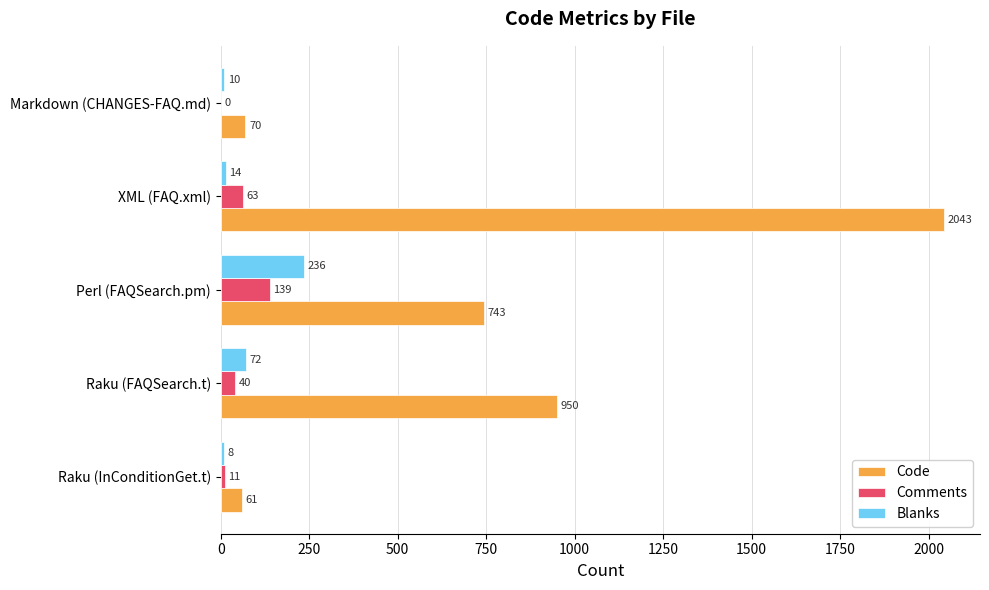

Which series has the largest range (max minus min)?

Code